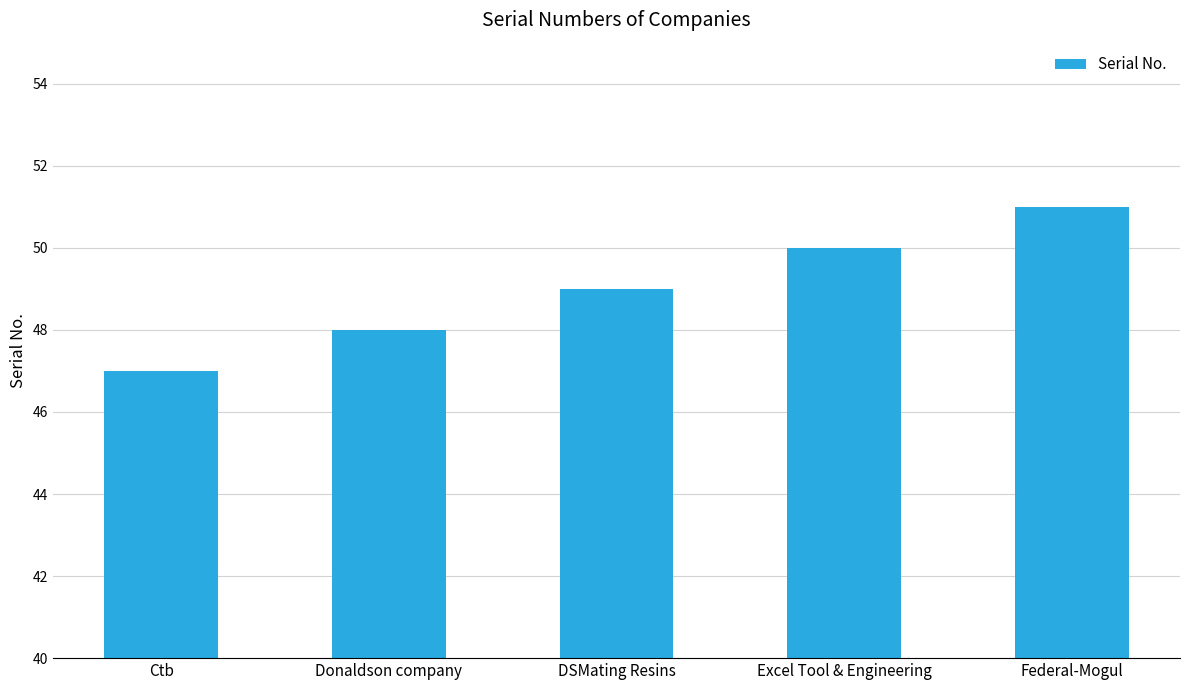

Are the bars horizontal?

No